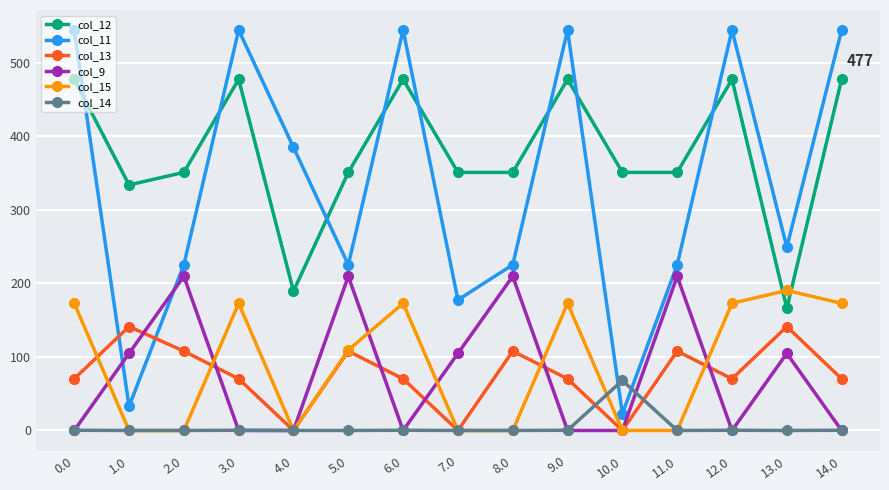

Which series changed the most between 1.0 and 8.0?

col_11